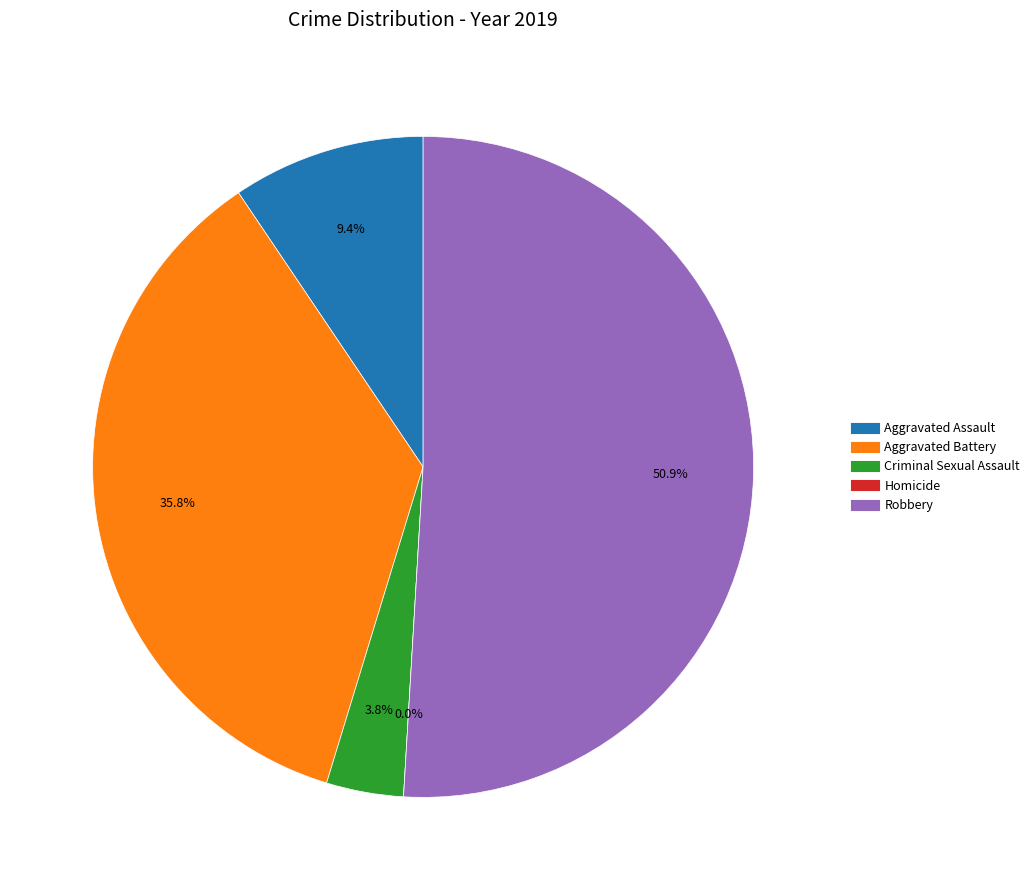

True or false: Criminal Sexual Assault accounts for 4% of the total.

True